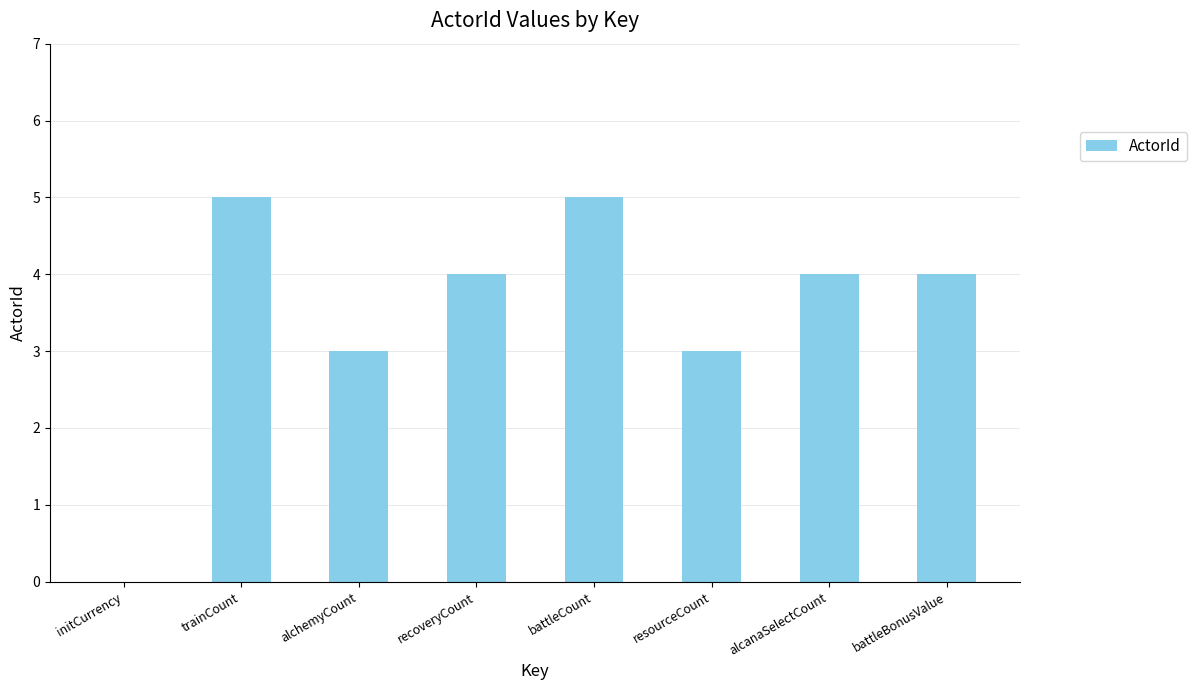

What is the approximate value at battleBonusValue?

4